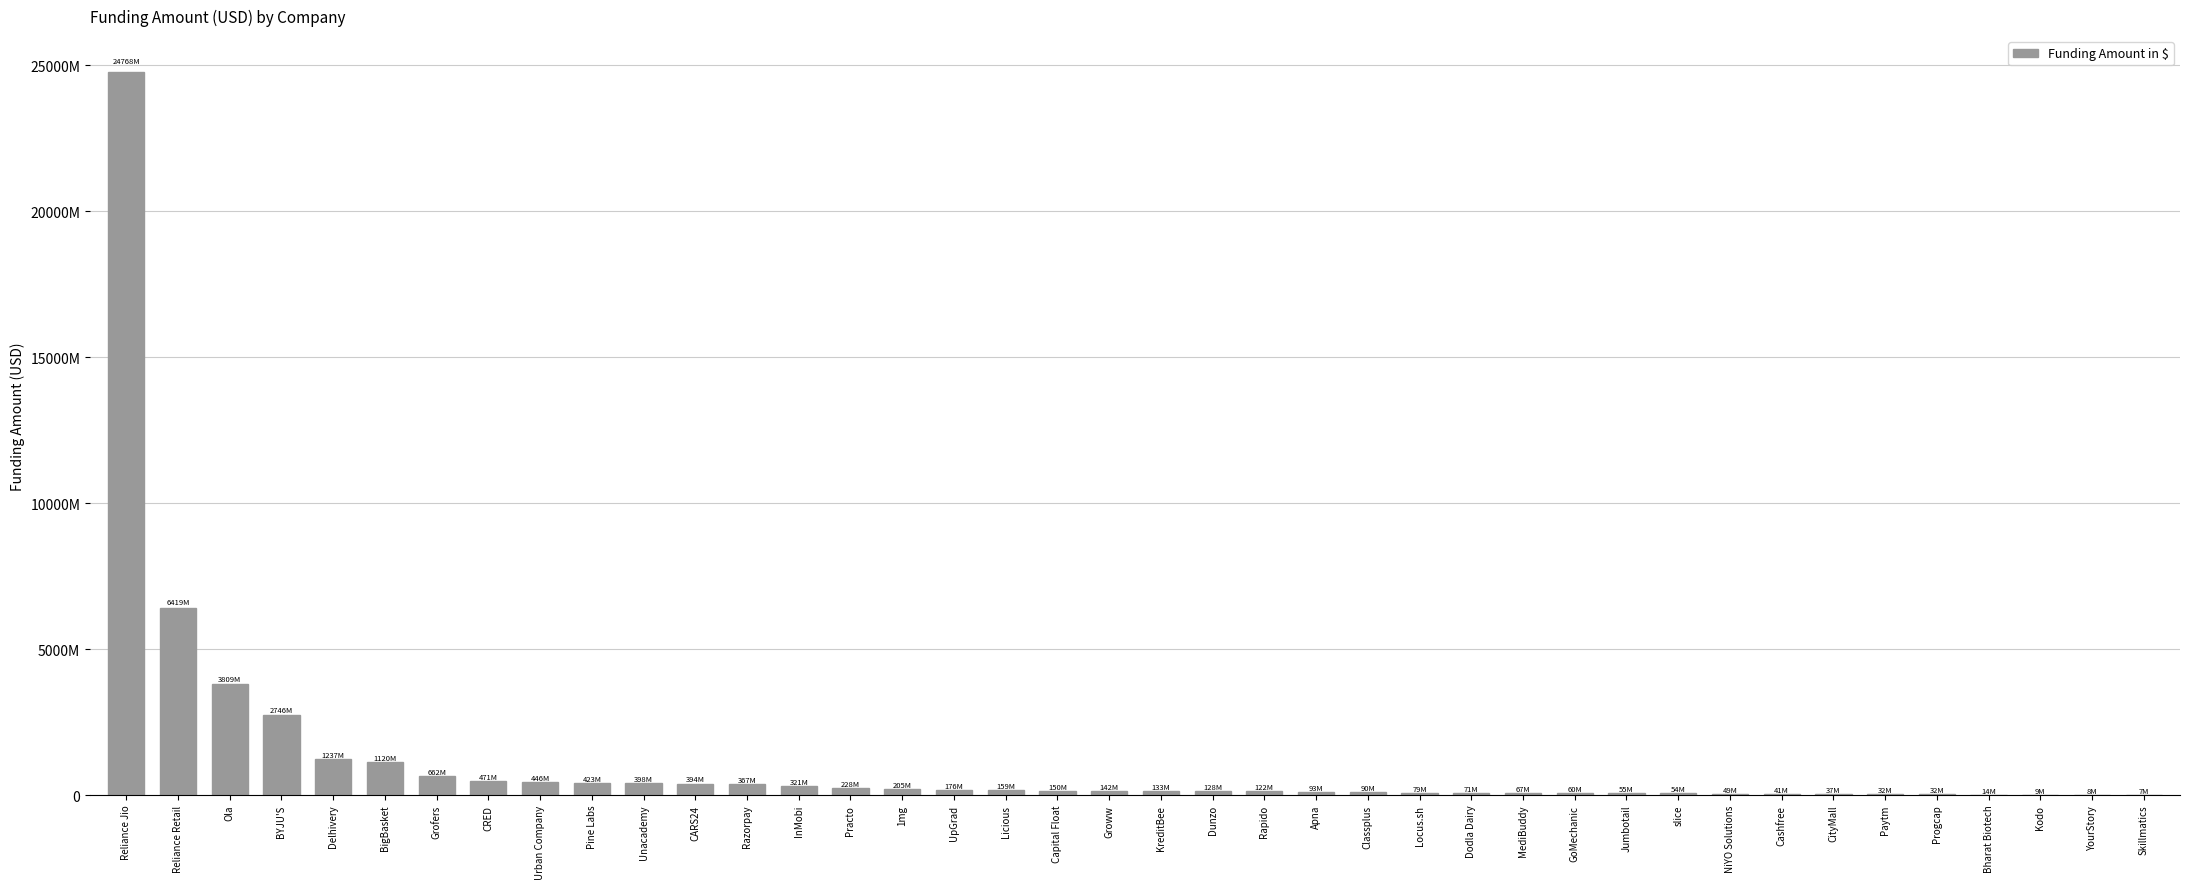

Read the value at UpGrad, to the nearest 10.

176283450